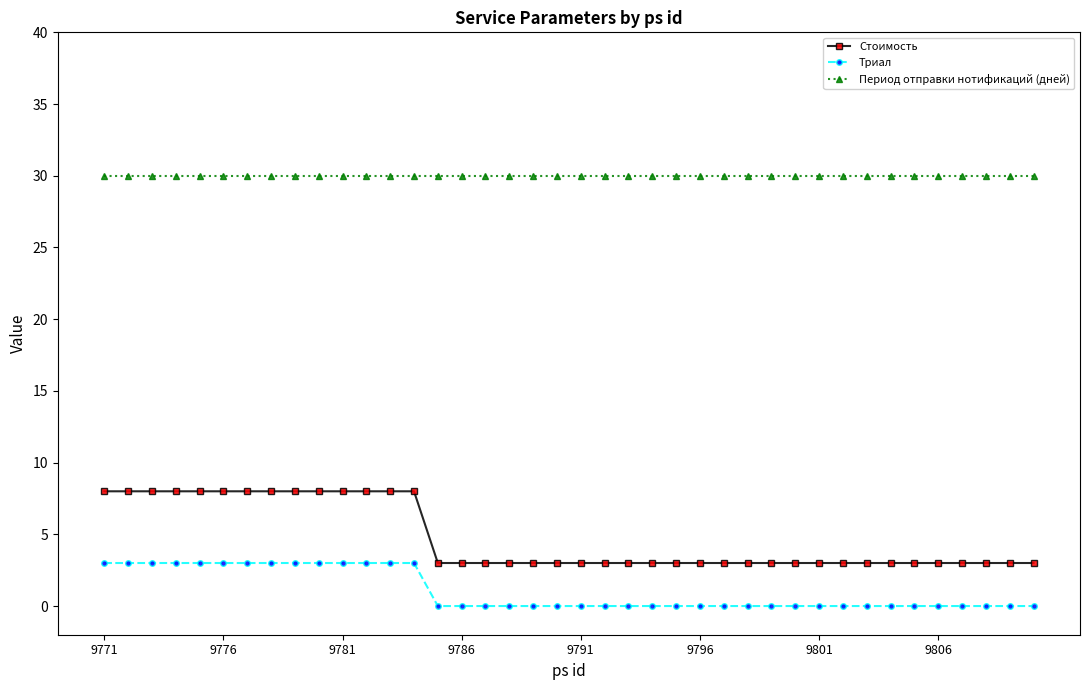

At how many categories does at least one series exceed 15?

40